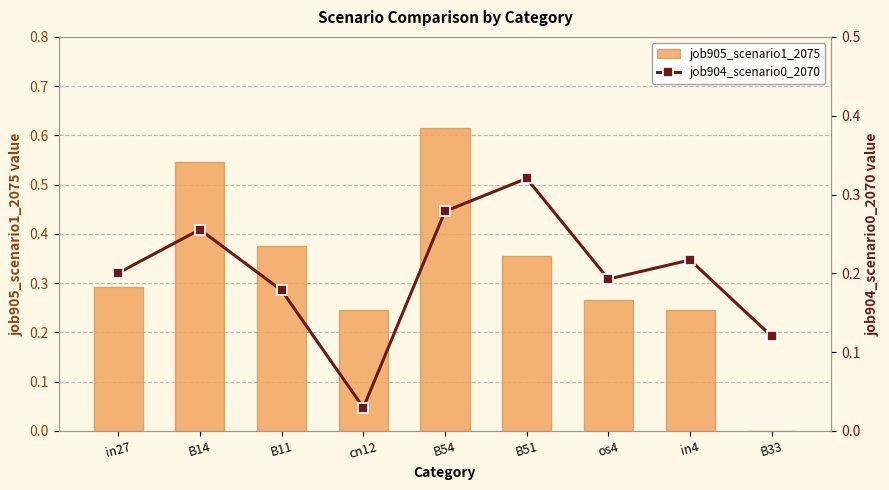

Where is job904_scenario0_2070 nearest to the value 0?

cn12